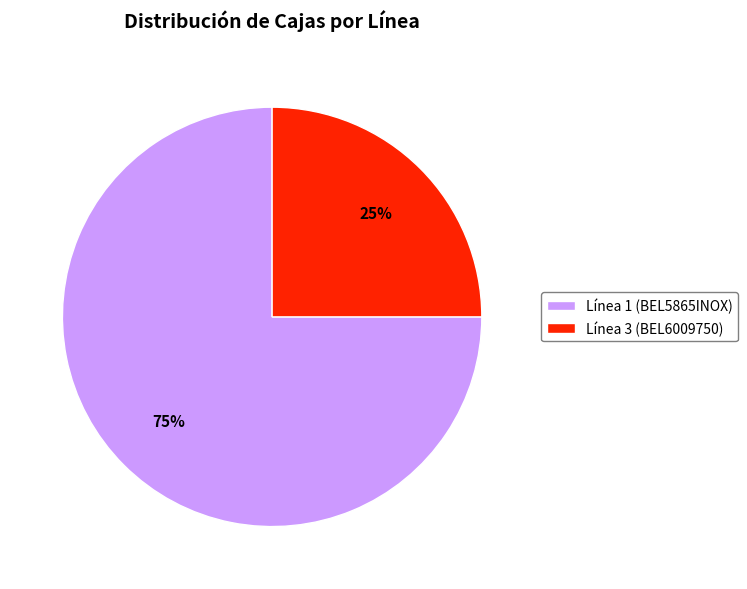

The Línea 3 (BEL6009750) slice represents 12% of the pie. True or false?

False